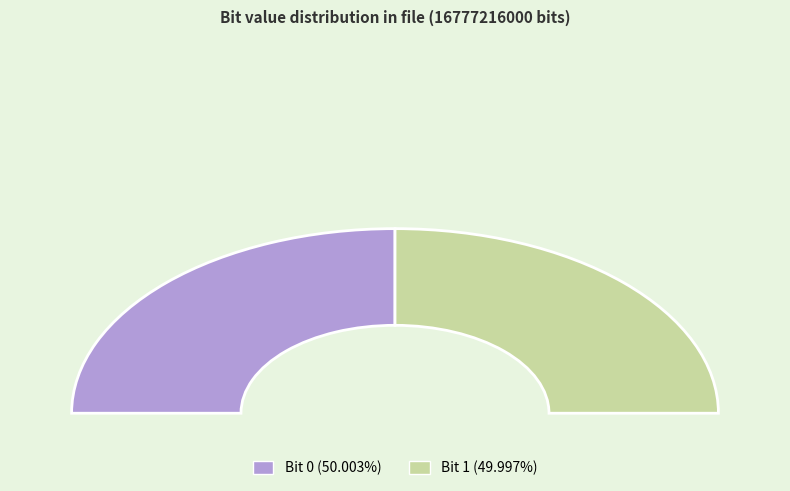

The 1 slice represents 57% of the pie. True or false?

False